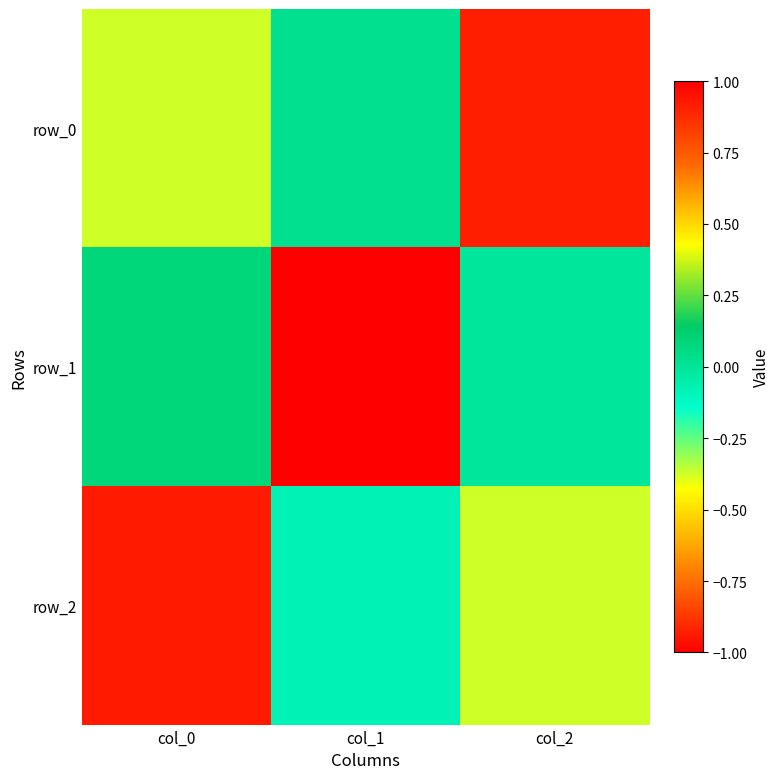

Reading left to right, transcribe all the data shown in this chart.

row_0: col_0=-0.4	col_1=0.0	col_2=-0.9
row_1: col_0=0.1	col_1=1.0	col_2=-0.0
row_2: col_0=0.9	col_1=-0.1	col_2=-0.4